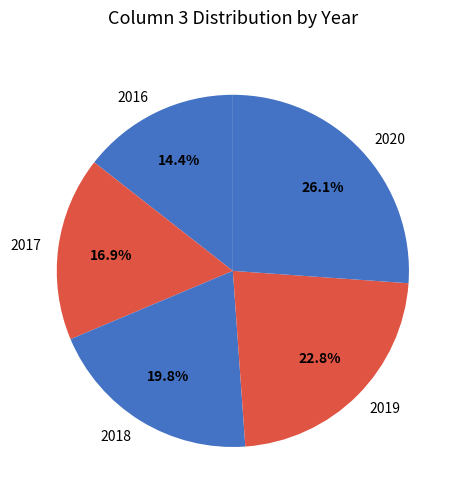

Count the number of slices in the pie.

5